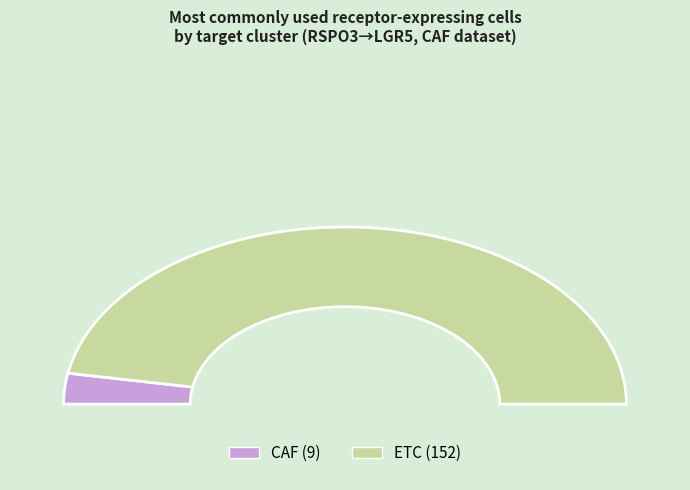

To the nearest percent, what is the average slice percentage?

50%